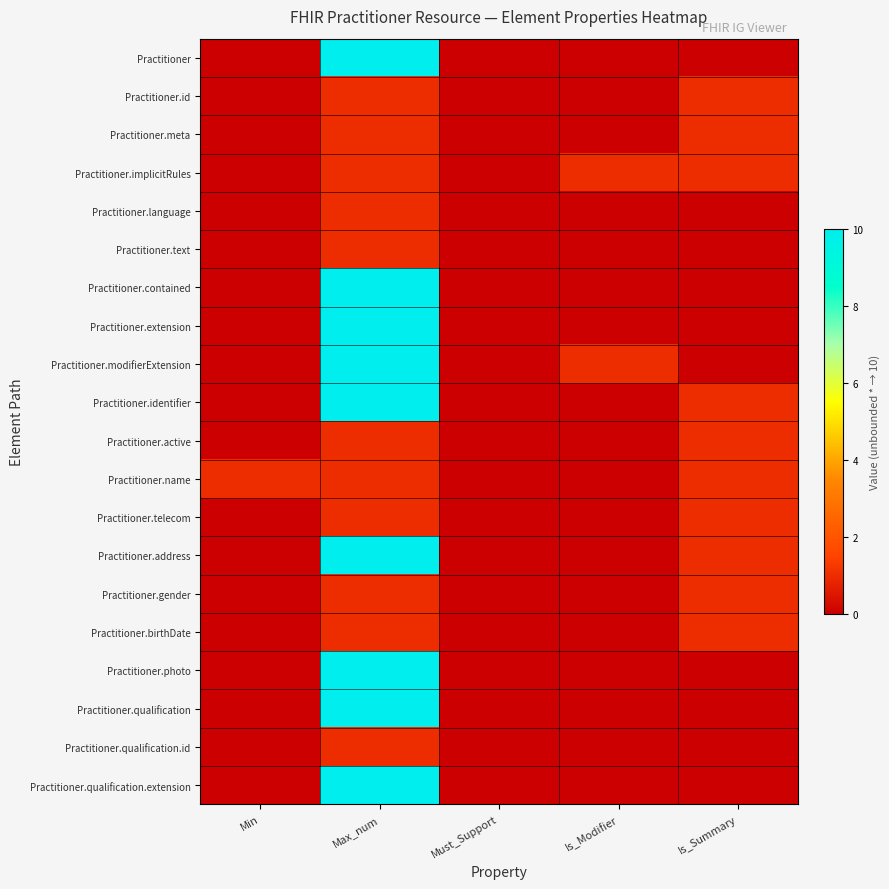

What is the greatest value displayed?

10